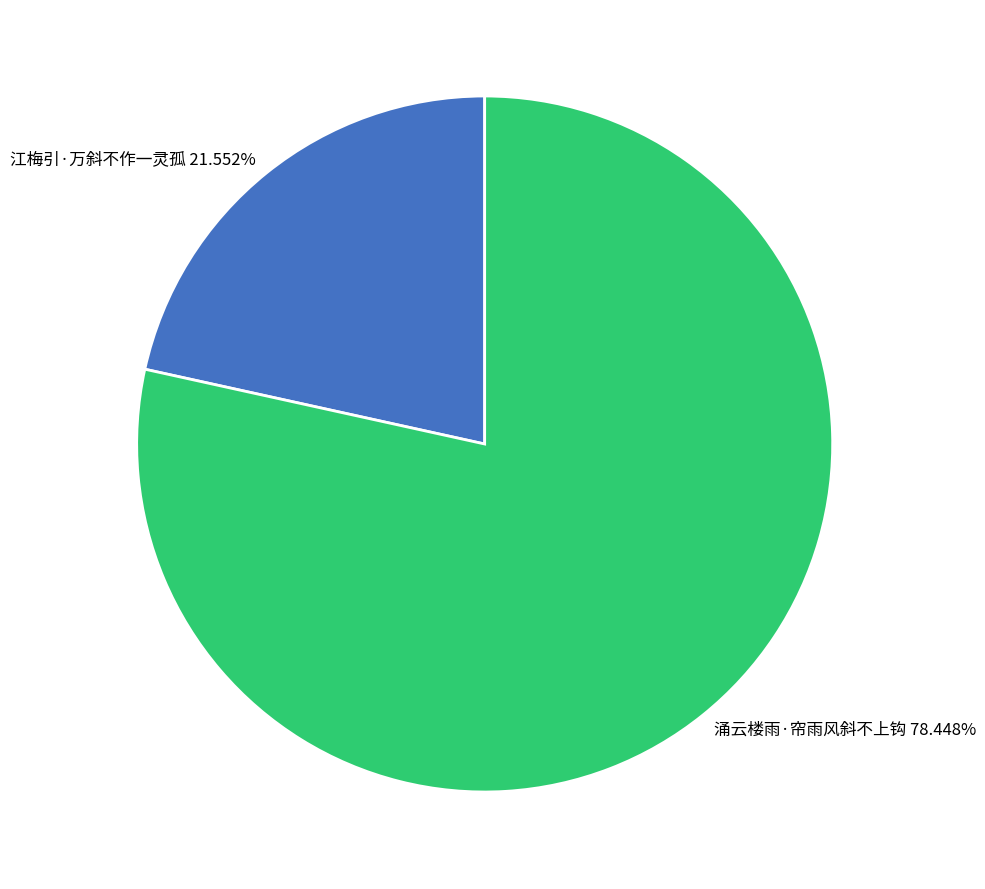

Which category has the smallest portion of the pie?

江梅引·万斜不作一灵孤